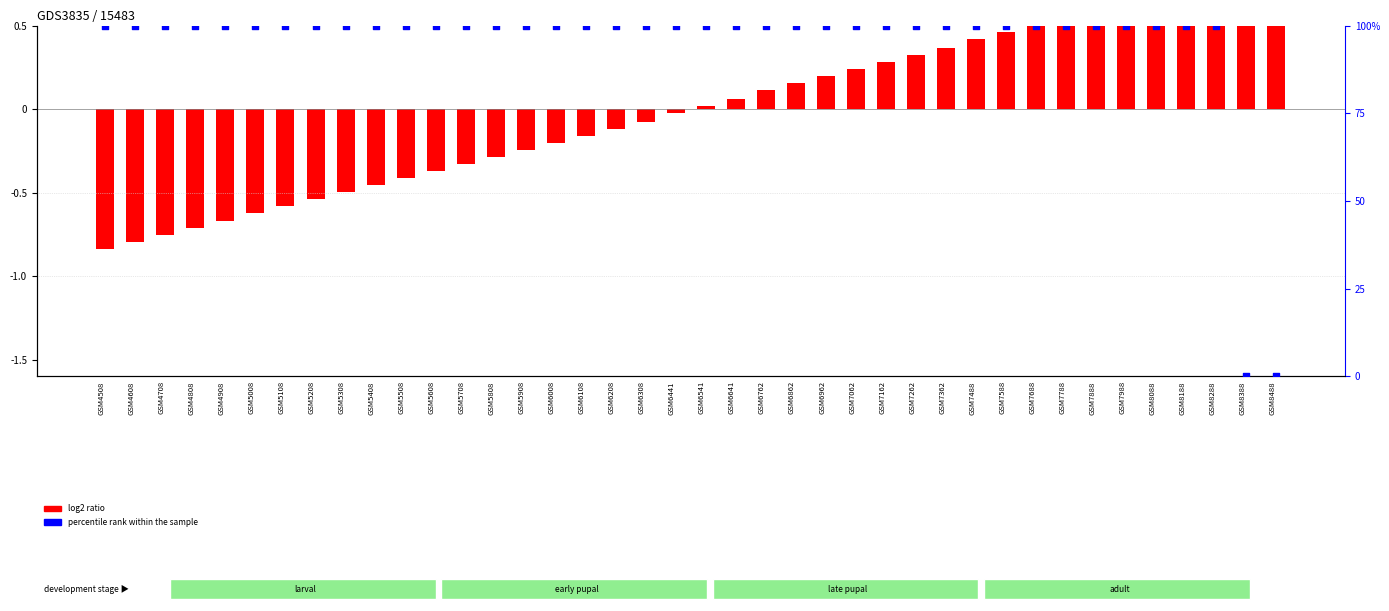

Is the value of percentile rank within the sample at GSM4608 greater than the value of log2 ratio at GSM5708?

Yes